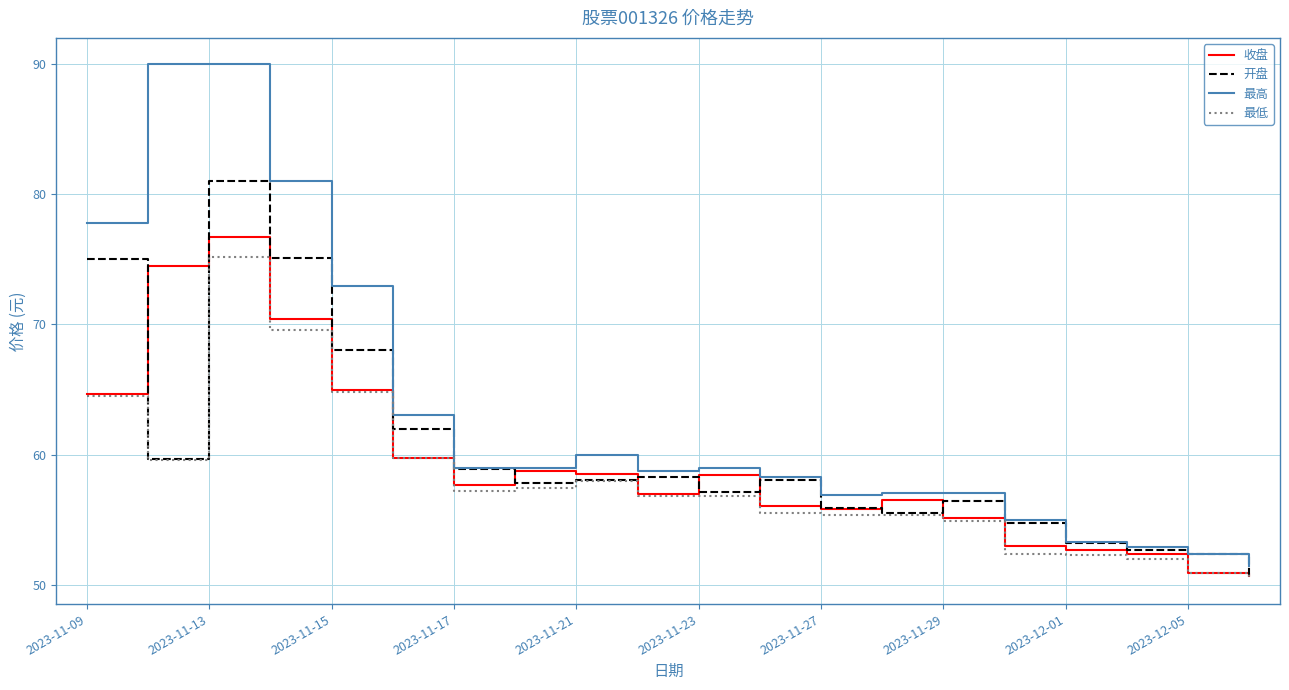

Which series has the largest total across all categories?

最高